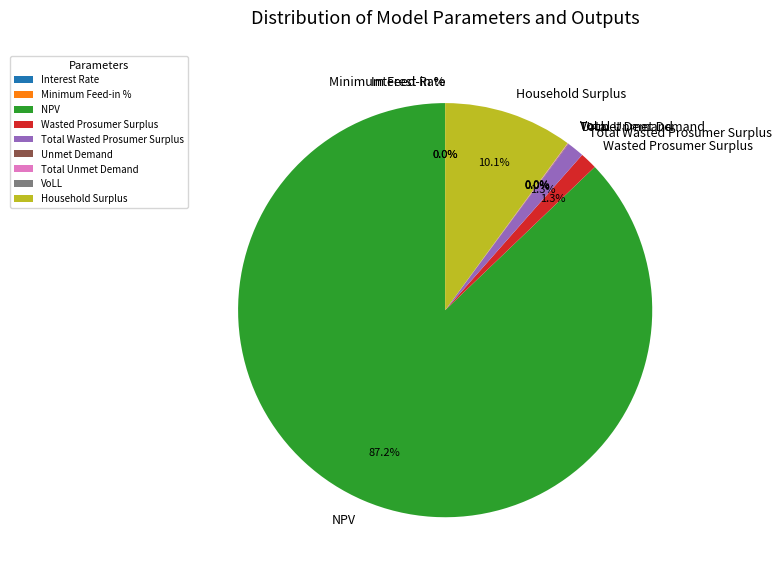

Which slice represents more than half of the pie?

NPV